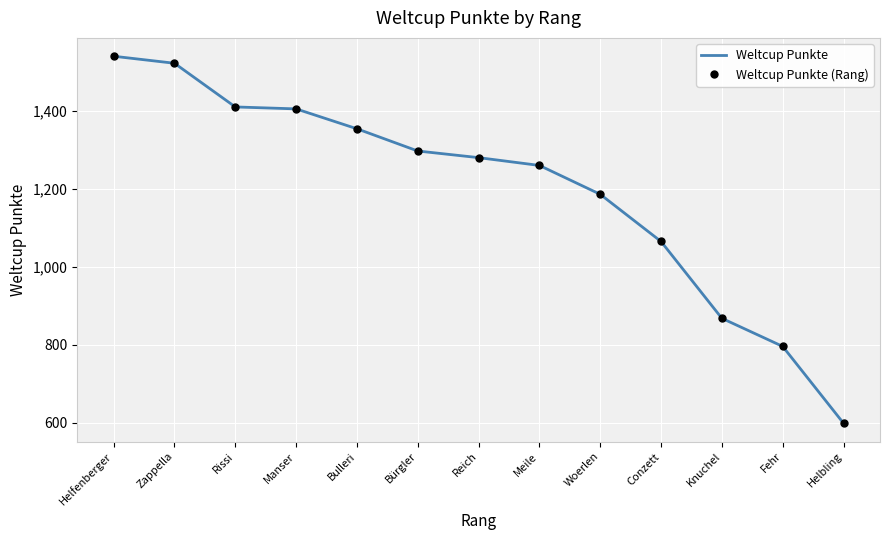

True or false: Weltcup Punkte has a value of 1318 at Knuchel.

False